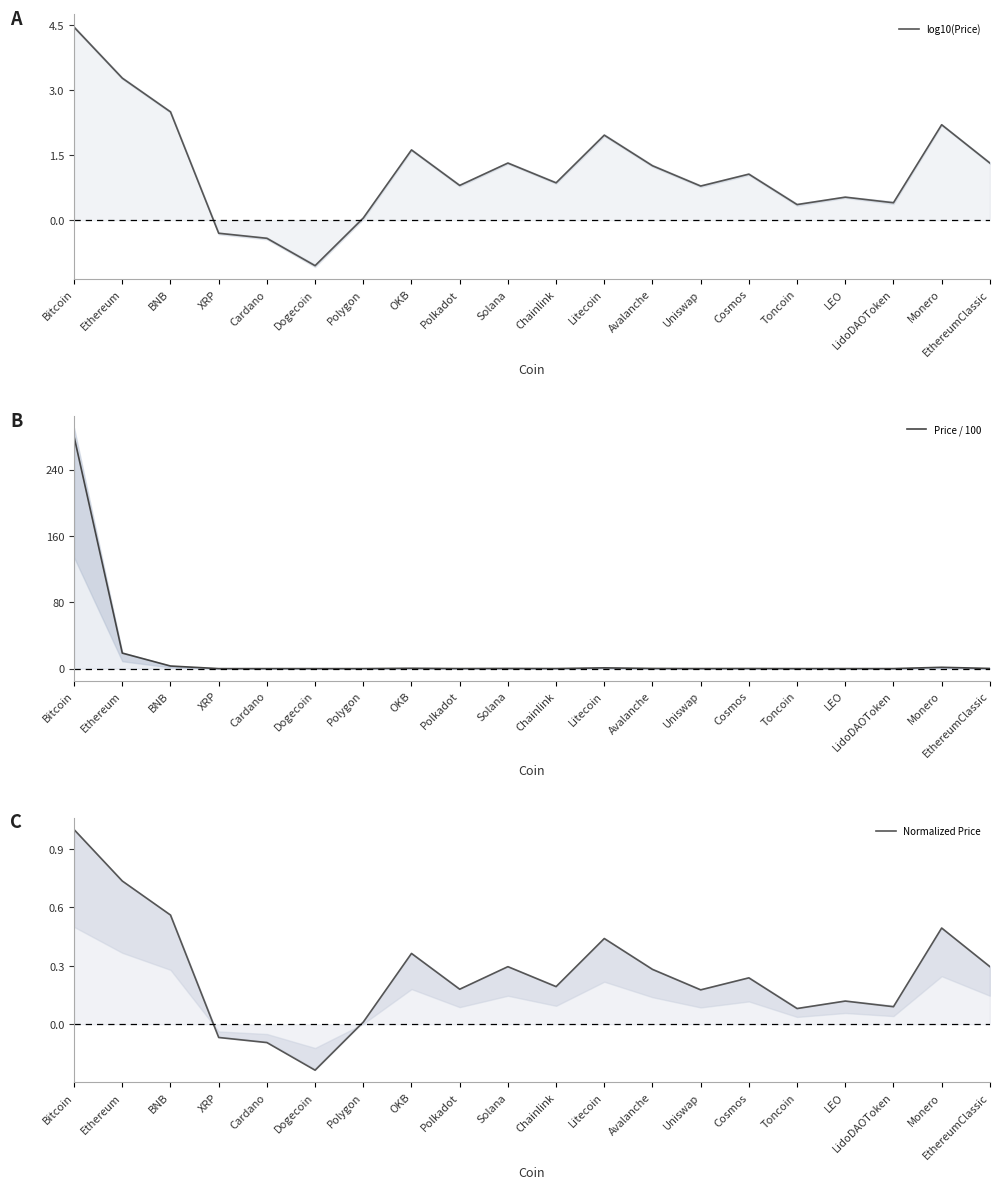

After their last crossing, which series has the higher values: Price / 100 or log10(Price)?

log10(Price)